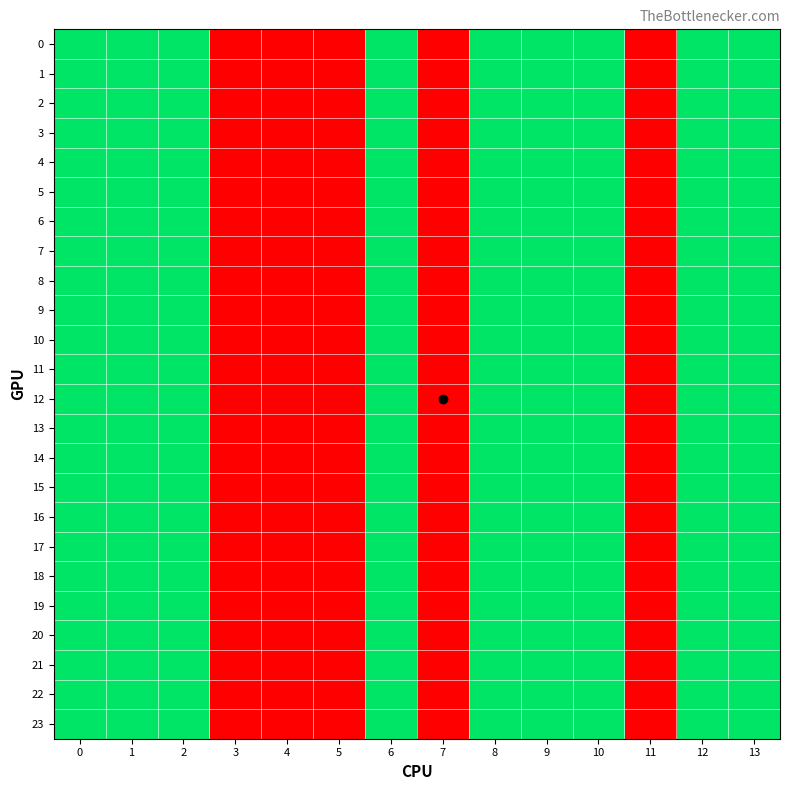

List the series in order of their peak value, highest first.

0, 1, 2, 3, 4, 5, 6, 7, 8, 9, 10, 11, 12, 13, 14, 15, 16, 17, 18, 19, 20, 21, 22, 23